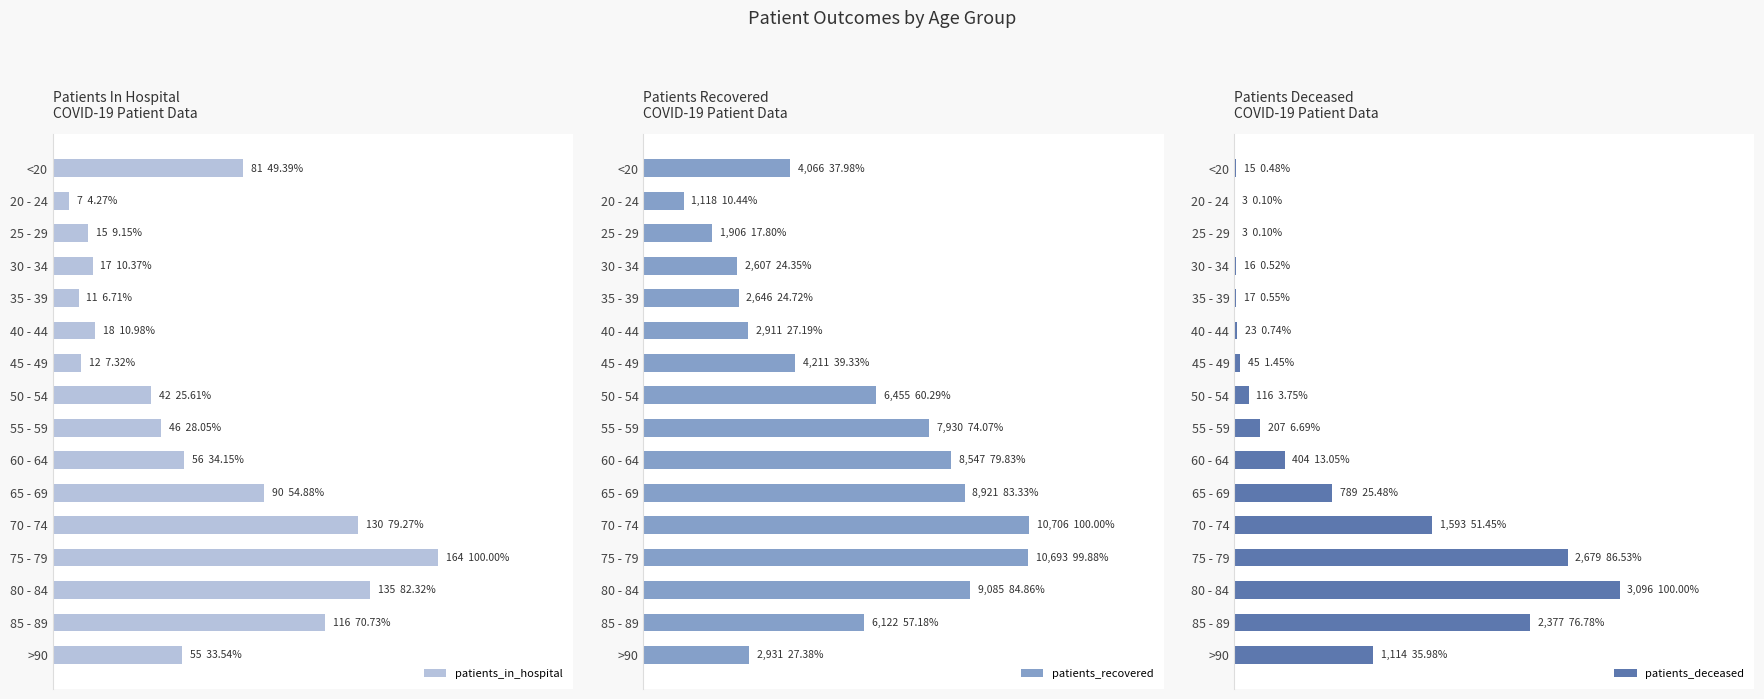

Is the value of patients_deceased at 85 - 89 greater than the value of patients_in_hospital at 30 - 34?

Yes